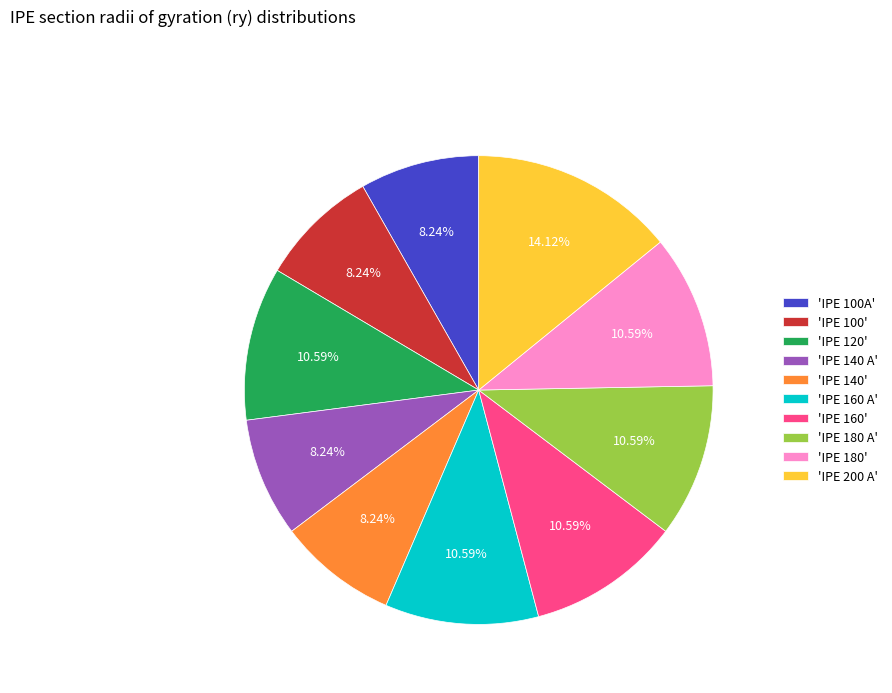

To the nearest percent, what is the difference between the largest and smallest slice percentages?

6%